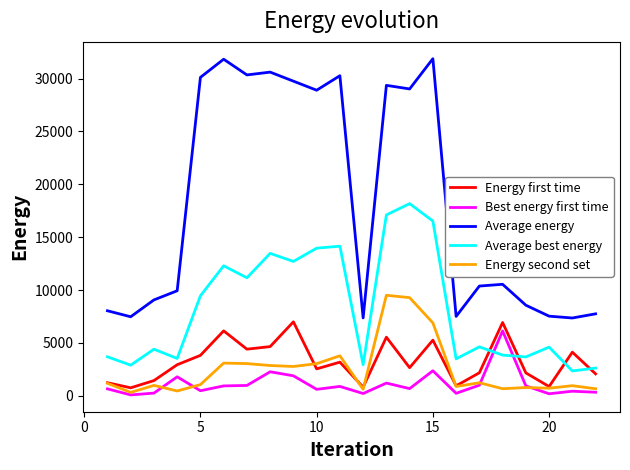

Which series has the widest spread of values?

Average energy